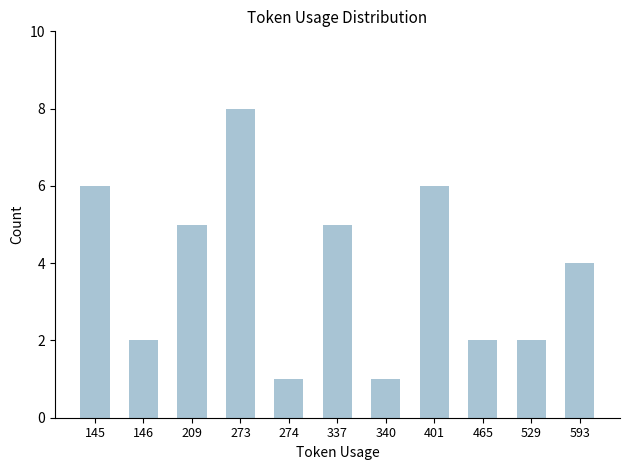

Reading left to right, transcribe all the data shown in this chart.

6	2	5	8	1	5	1	6	2	2	4